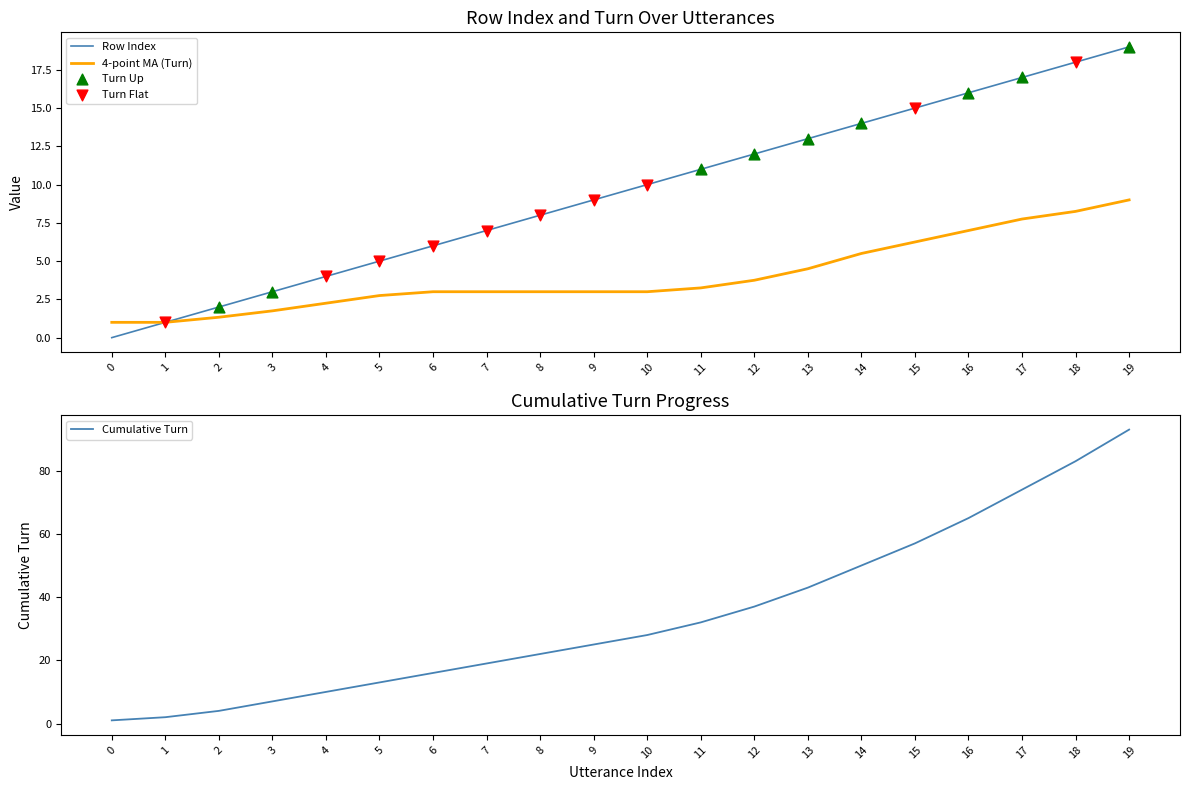

What is the total value across all series at 16?

23.0